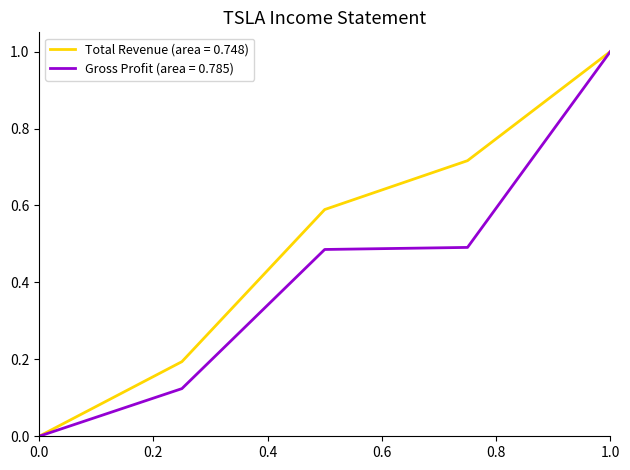

True or false: Total Revenue (area = 0.748) has more than 0 interior local peaks.

False